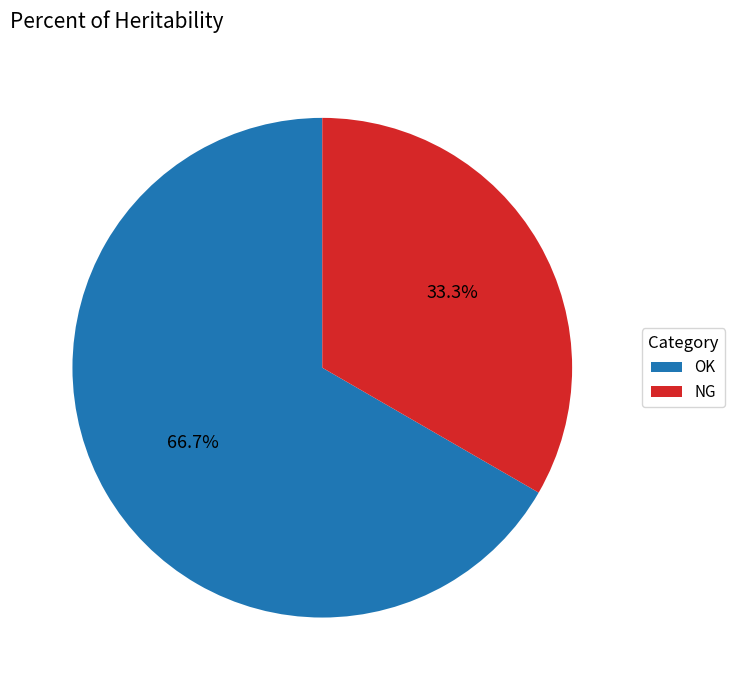

Count the number of slices in the pie.

2